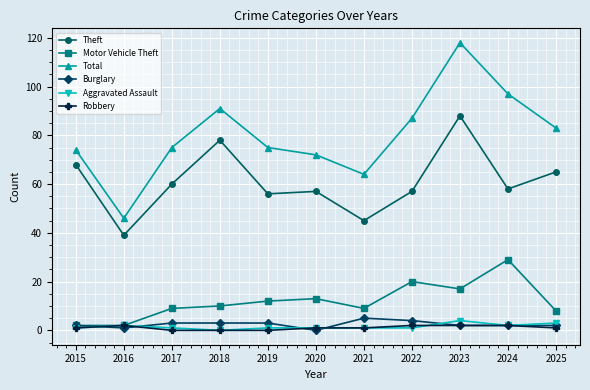

Does the chart have visible grid lines?

Yes